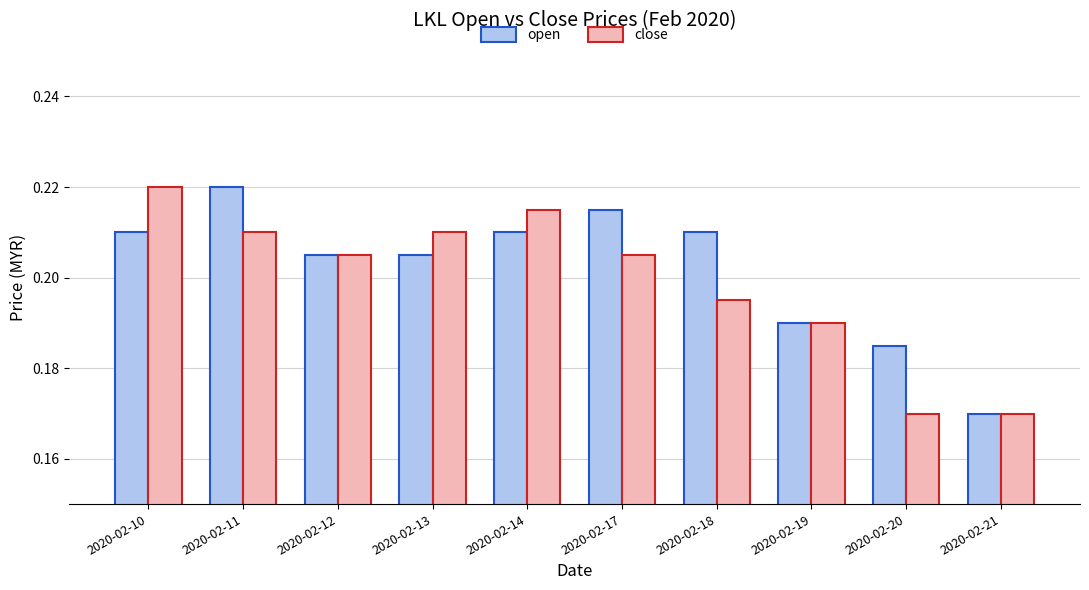

What is the sum of all close values?

2.0